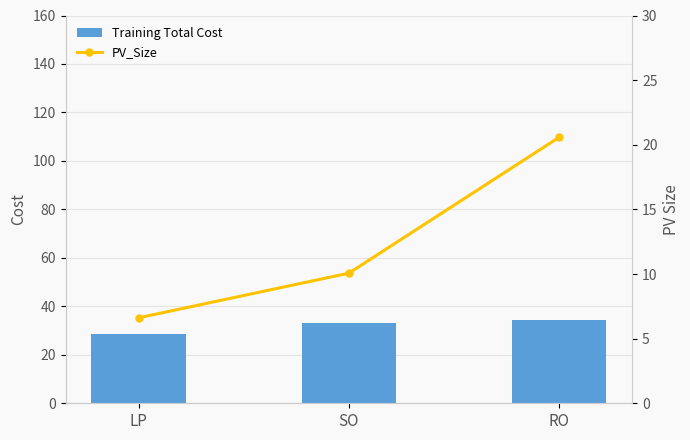

Between RO and LP, which is larger?

RO